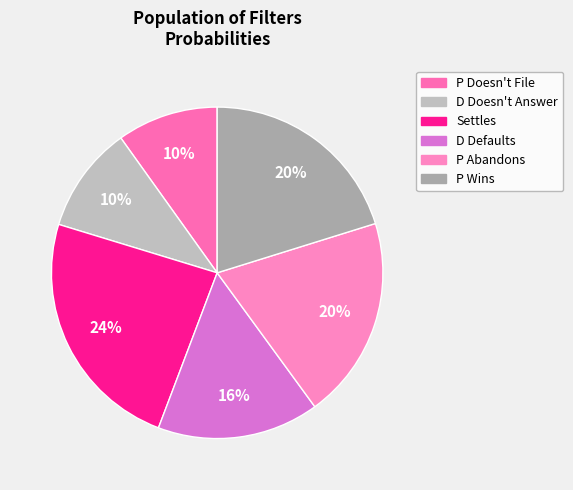

How many slices are in this pie chart?

6